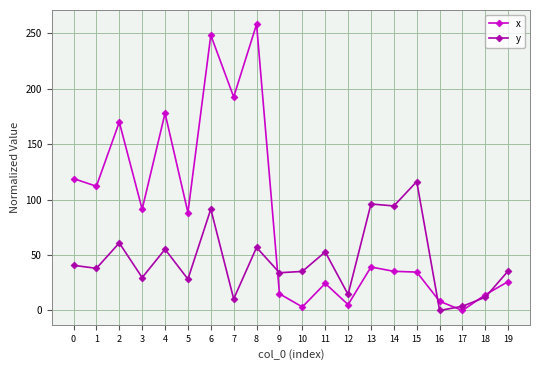

Which series has the largest range (max minus min)?

x